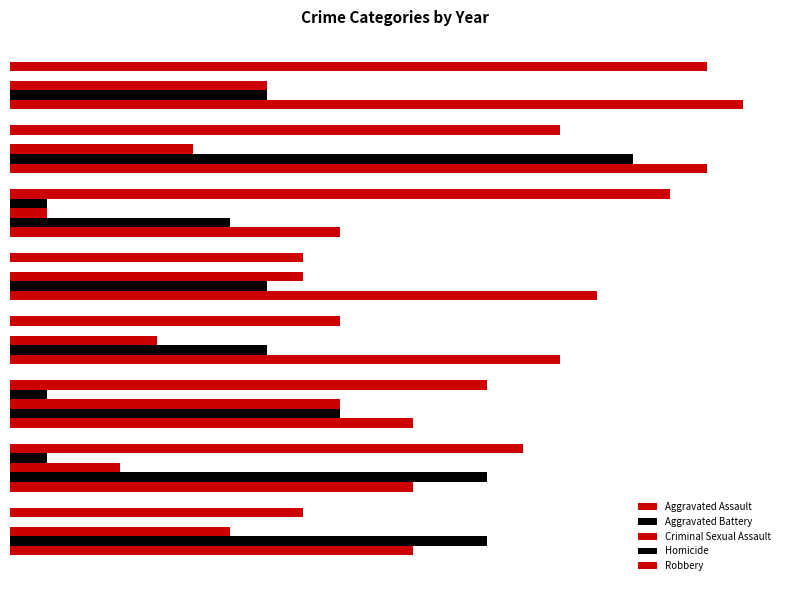

What is the value of the Aggravated Battery bar at the 5th from the left?

7